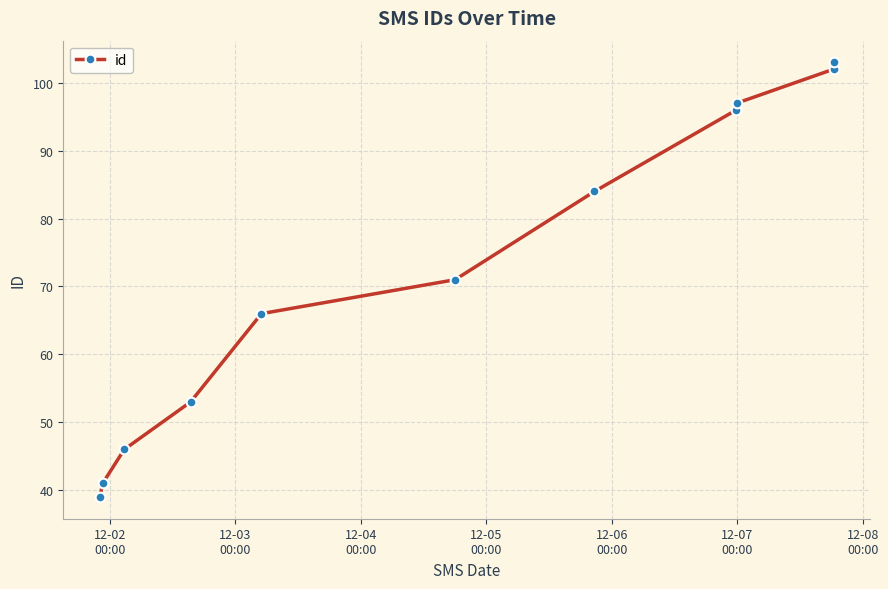

True or false: the data has more than 2 interior local peaks.

False